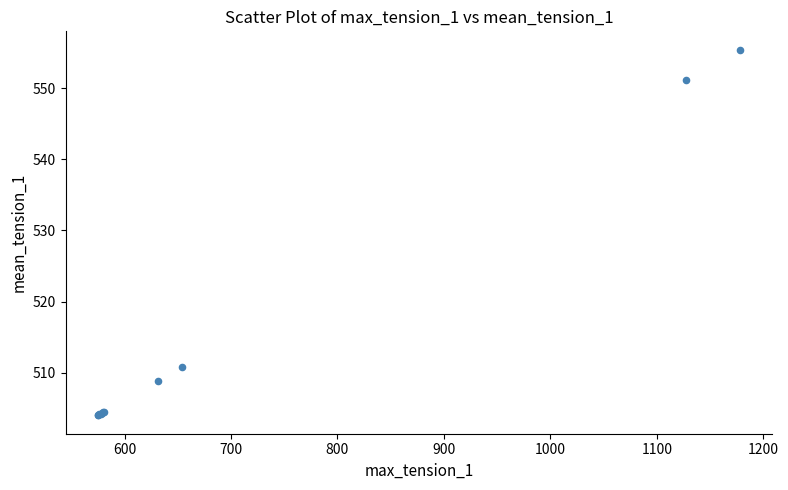

What Y value in the scatter plot is closest to 529?

510.8